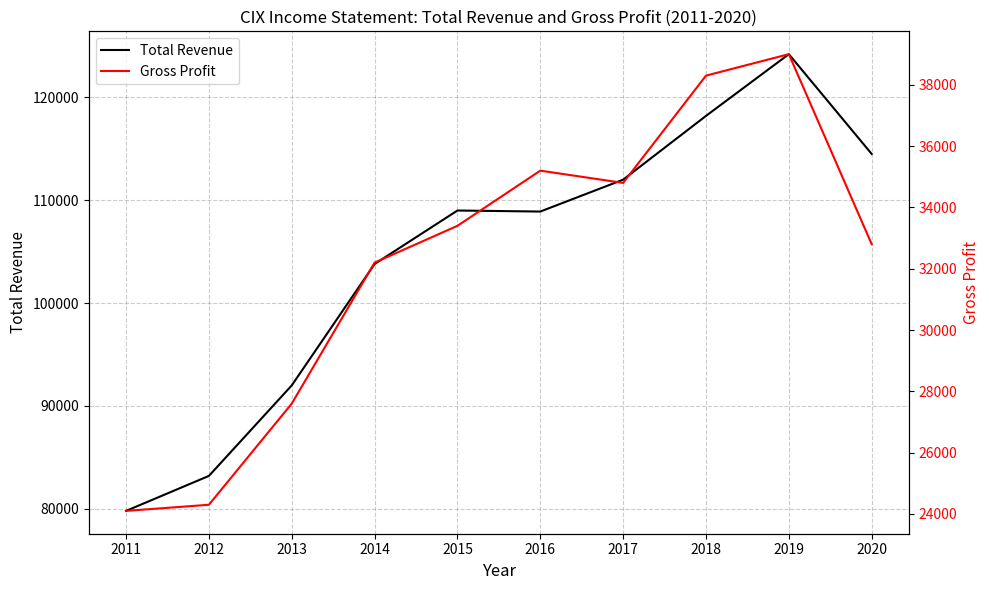

Which category has the lowest value in the Gross Profit series?

2011